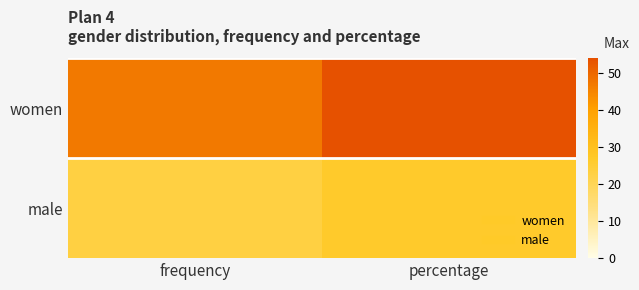

Reading left to right, what are all the values shown in this chart?

women: frequency=47.0	percentage=54.0
male: frequency=23.0	percentage=26.4